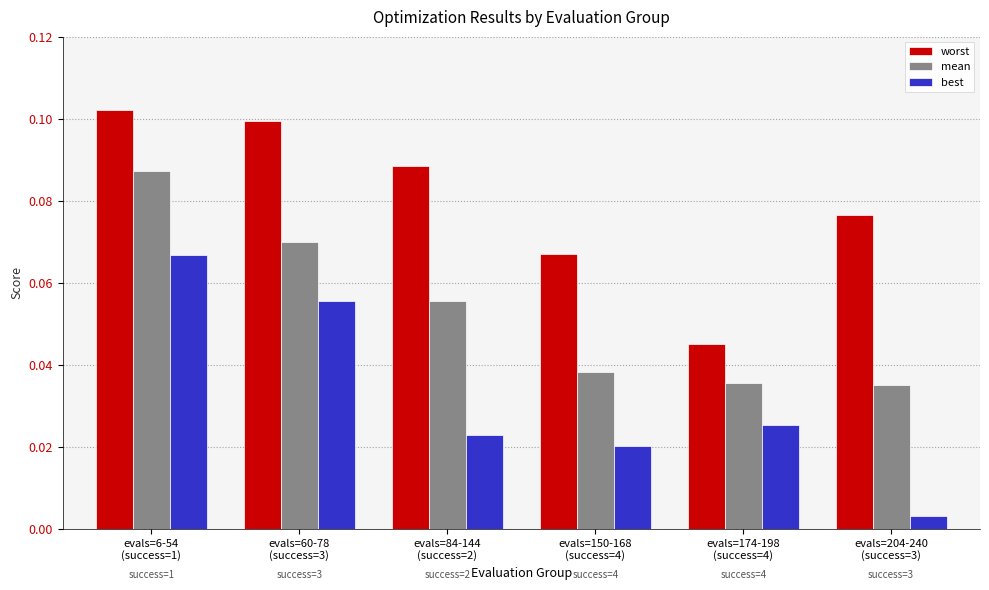

List the series in order of their overall mean, highest first.

worst, mean, best